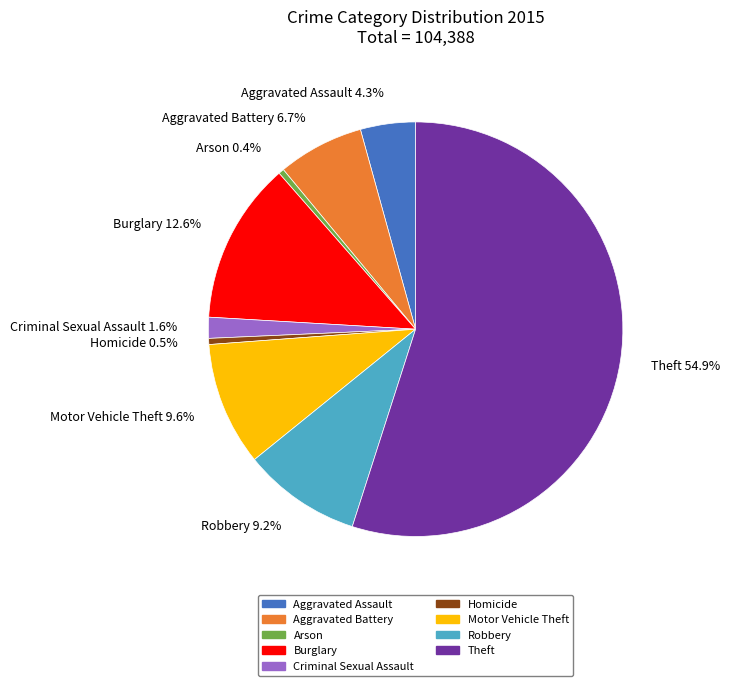

To the nearest percent, what is the difference between the Homicide and Robbery slice percentages?

9%